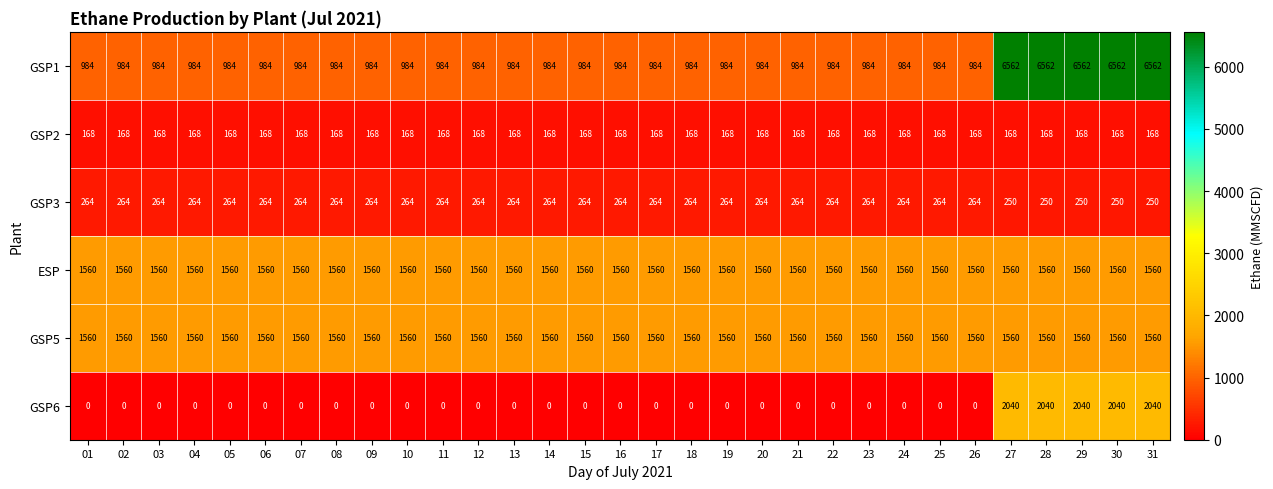

What is the spread (max minus min) of values at 07?

1560